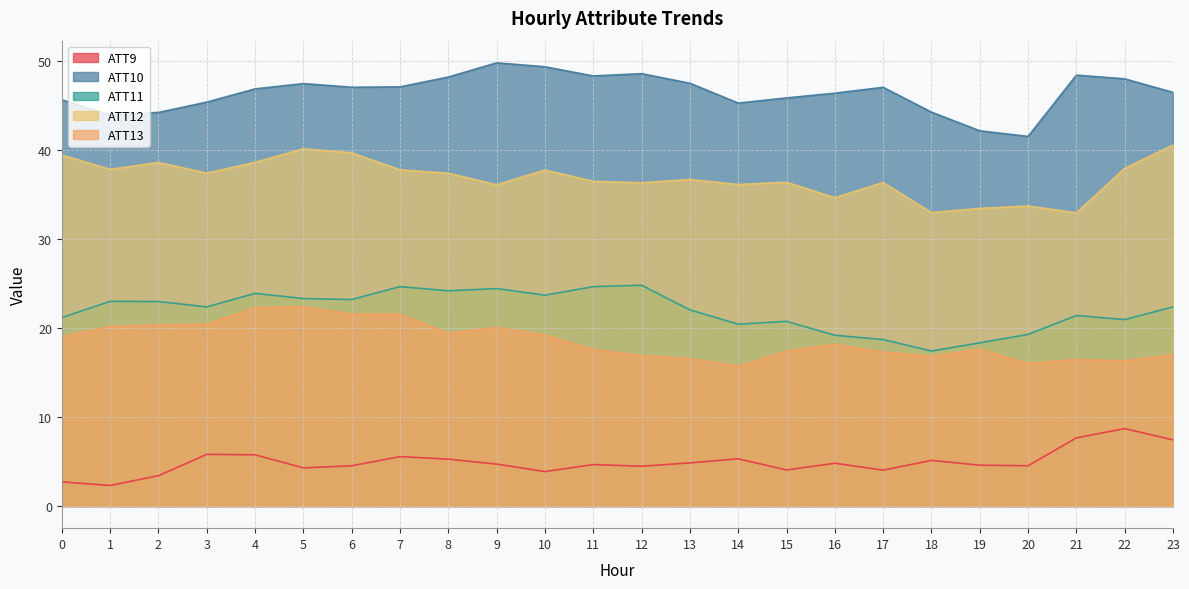

Is the value of ATT12 at 20 greater than the value of ATT11 at 18?

Yes